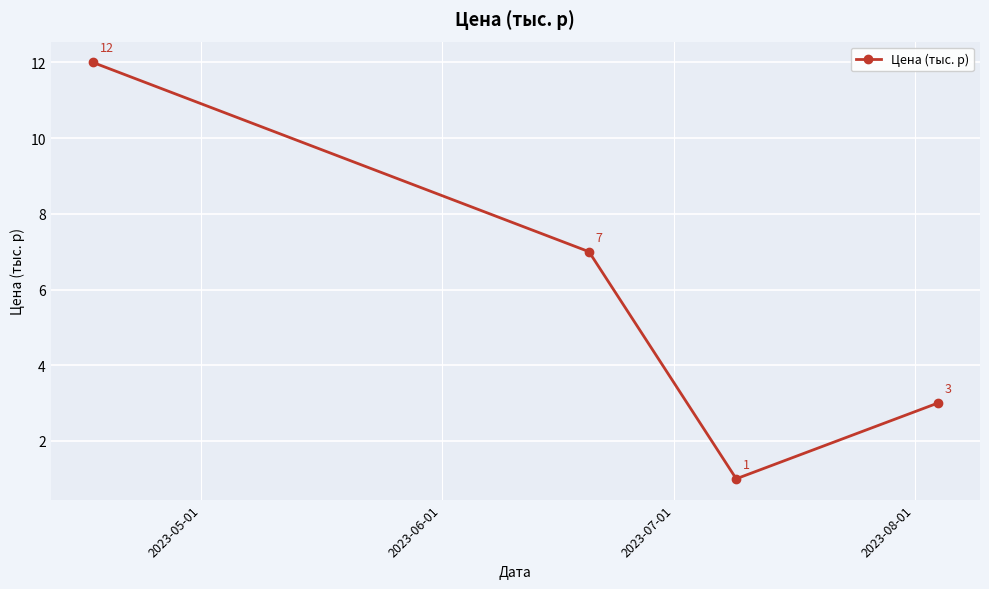

What is the difference between the maximum and minimum values?

11